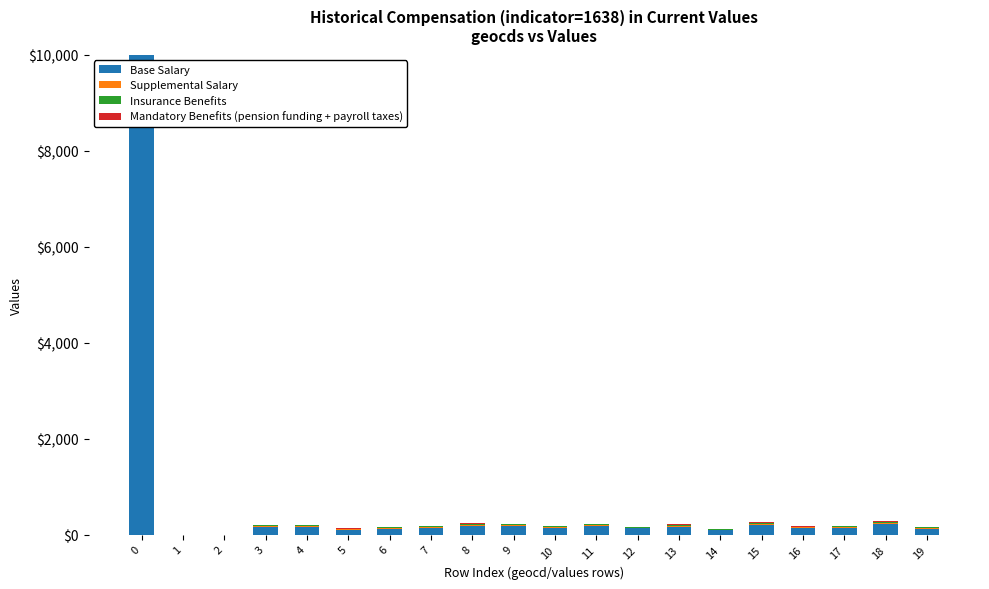

What is the maximum value for Base Salary?

10000